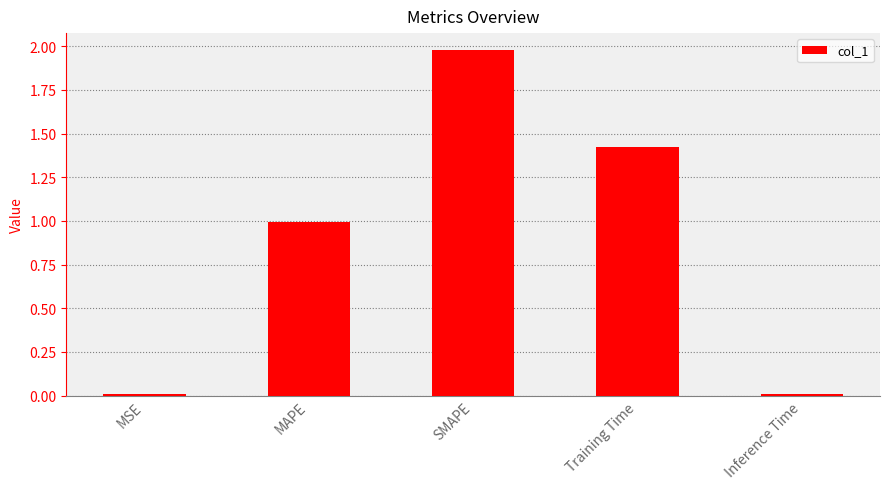

What is the change in value from SMAPE to Training Time?

-0.6